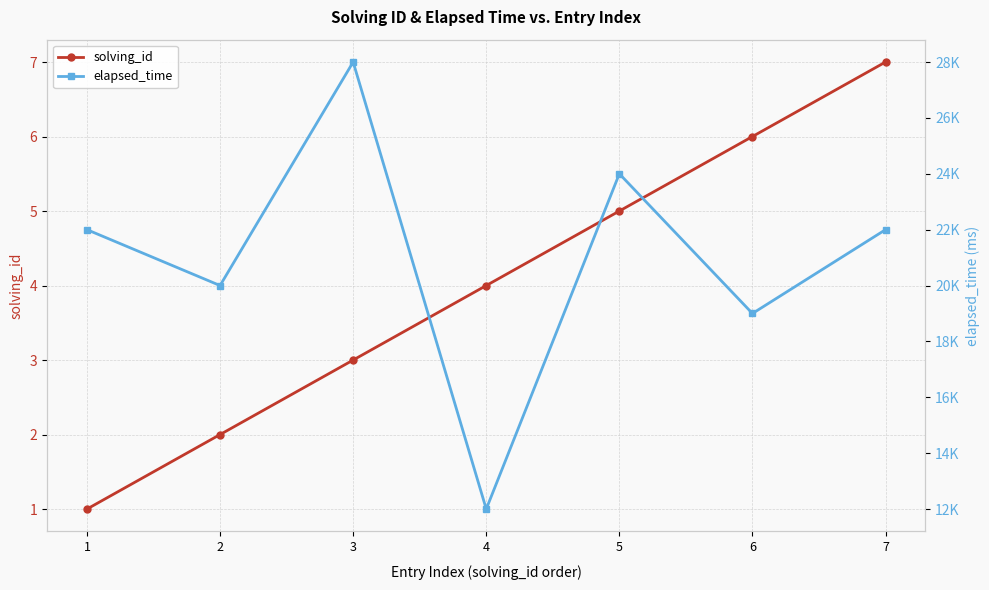

Is this an area chart (filled region under the line)?

No